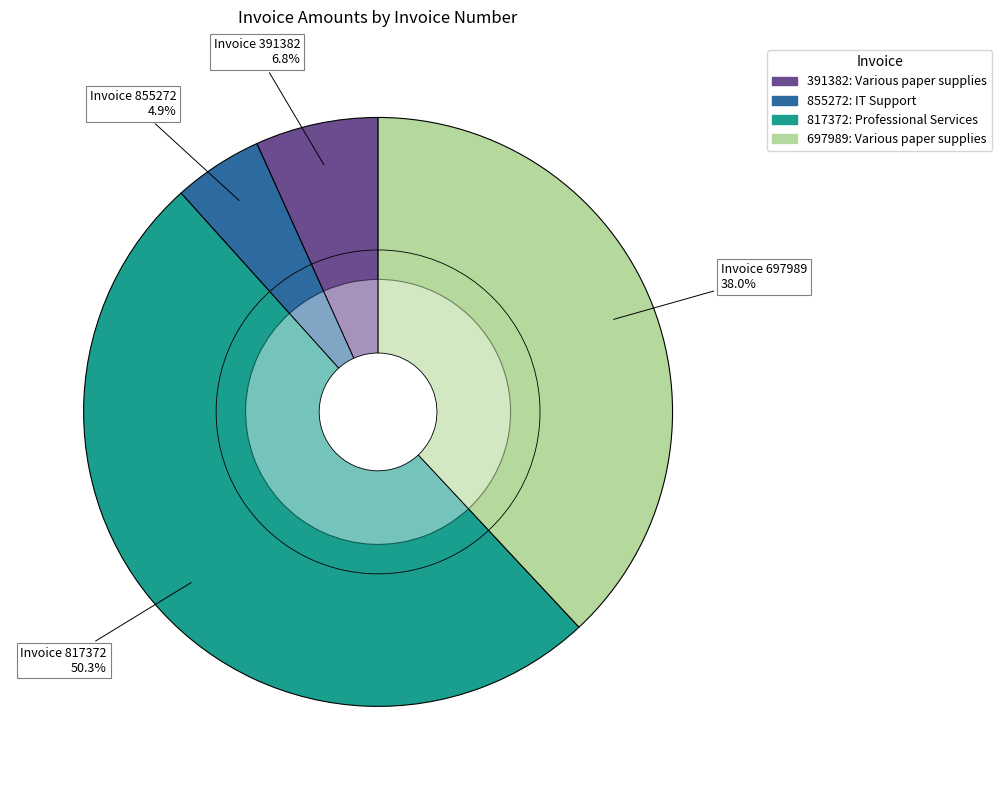

The 697989 slice represents 30% of the pie. True or false?

False